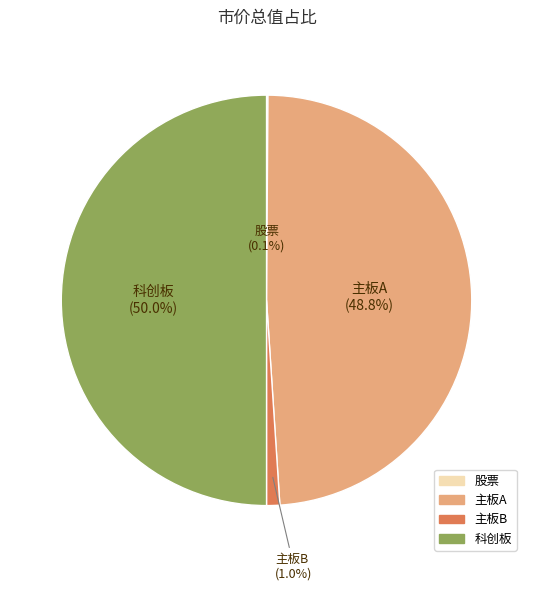

Which has a higher value, 主板A or 主板B?

主板A